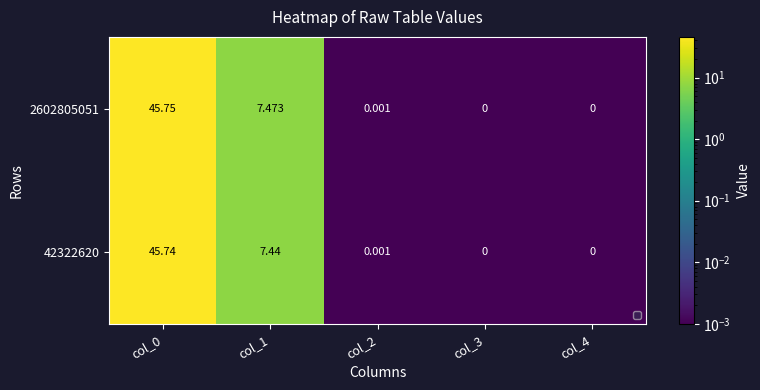

Rank the series at col_0 from lowest to highest value.

42322620, 2602805051